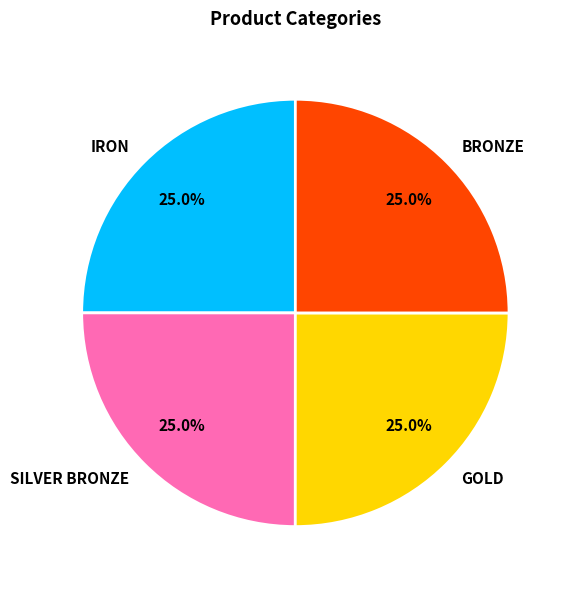

True or false: SILVER BRONZE accounts for 25% of the total.

True